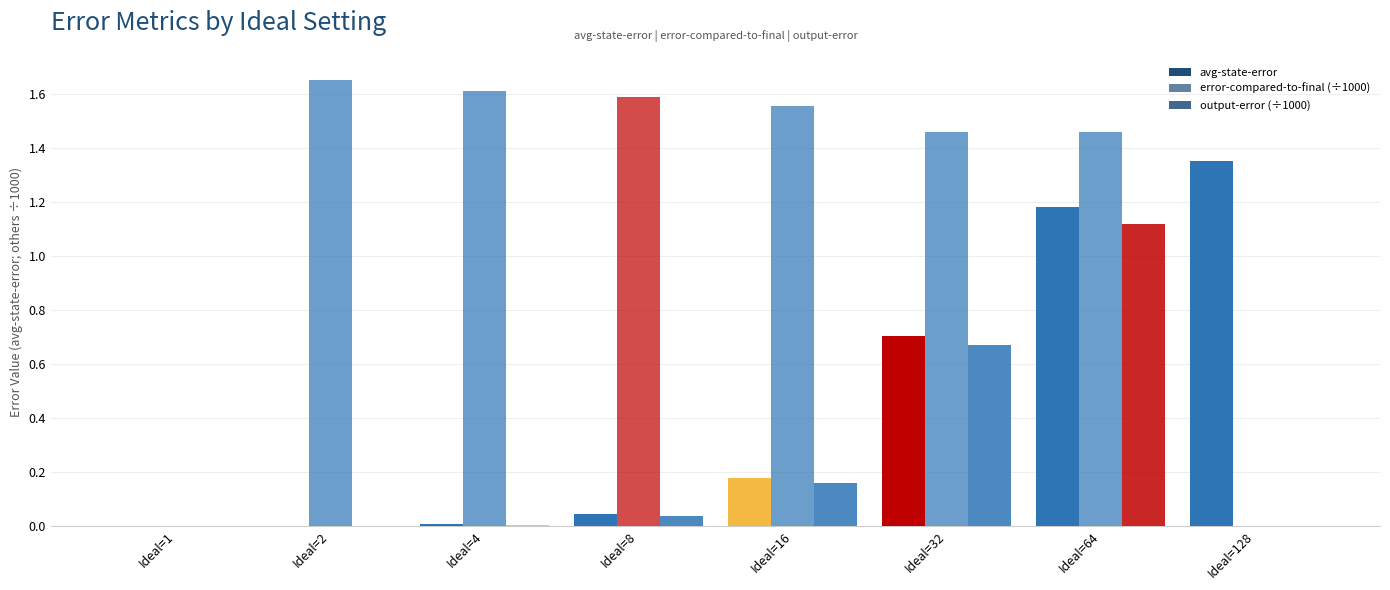

The error-compared-to-final (÷1000) series shows 1.5 at Ideal=64. True or false?

True